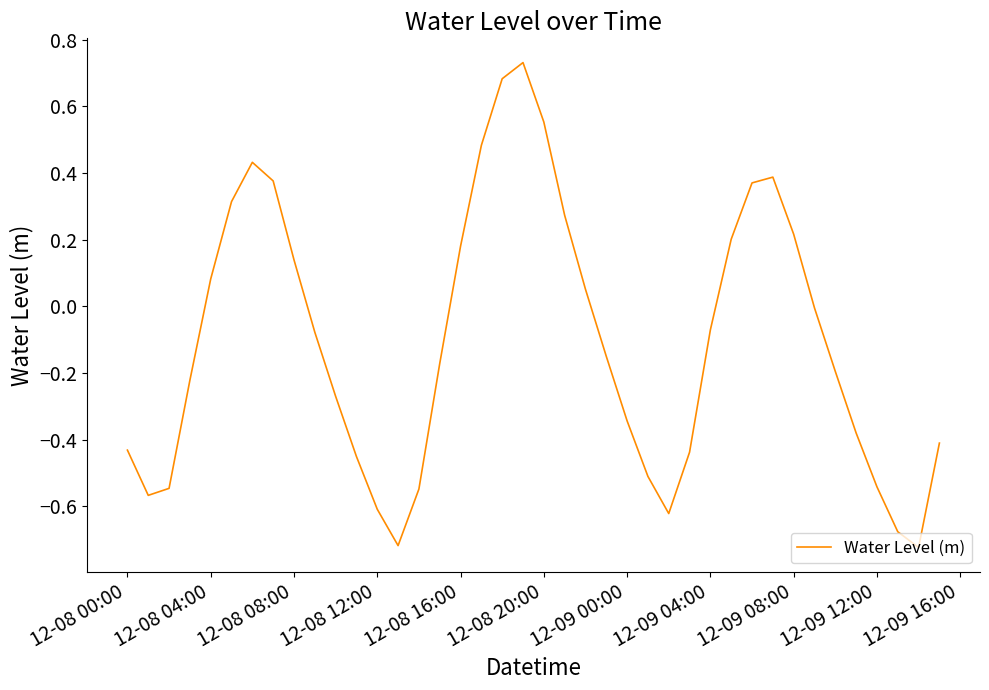

What is the difference between the maximum and minimum values?

1.5